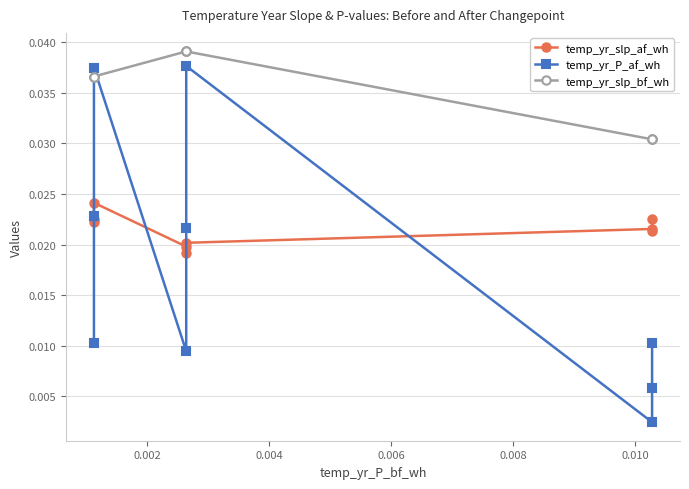

The temp_yr_slp_af_wh series shows 0.0 at 0.008. True or false?

False